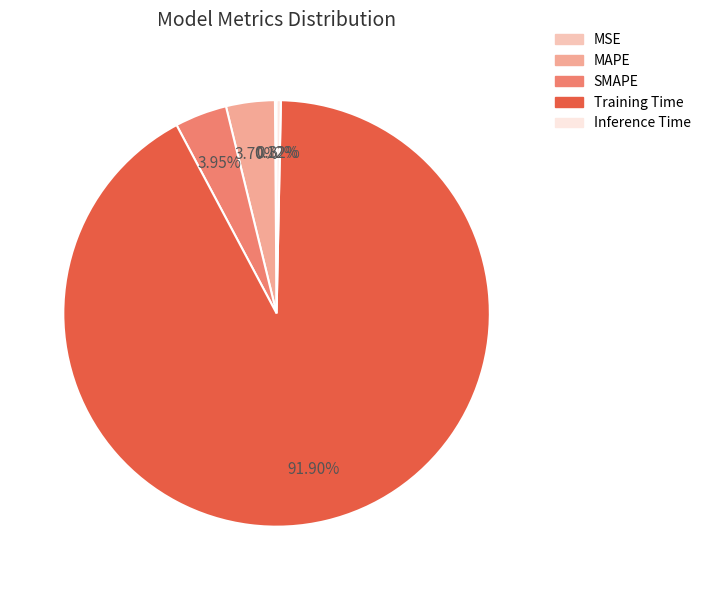

What percentage is the MAPE slice, to the nearest percent?

4%